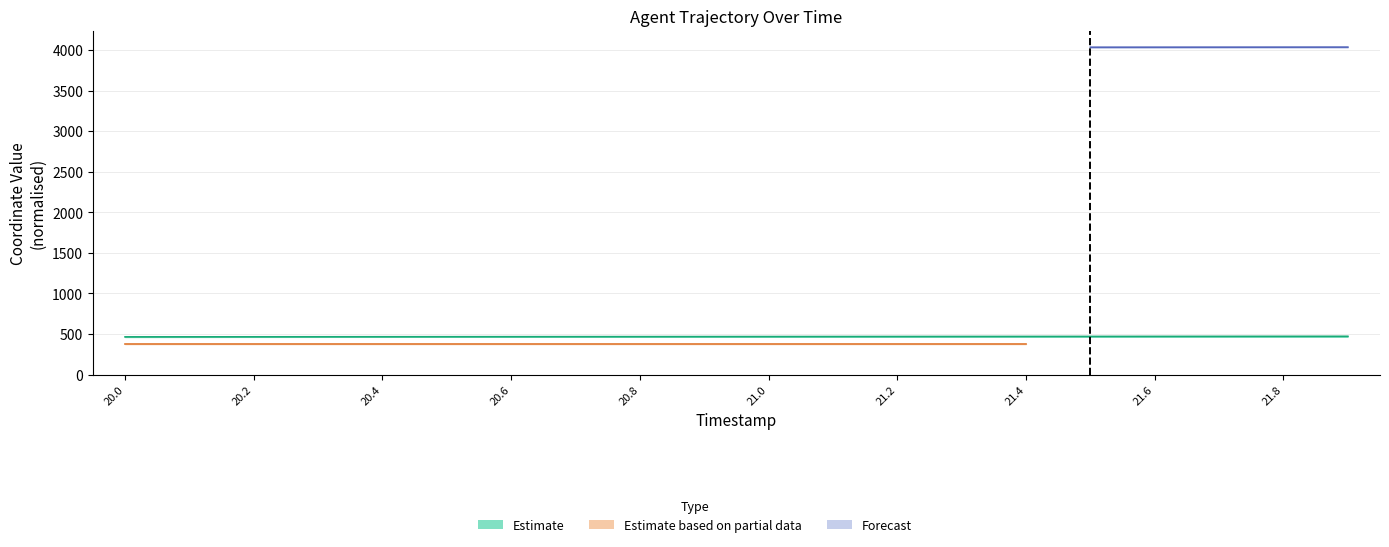

The value of REF_xmin at 21.0 is 375.5. True or false?

True